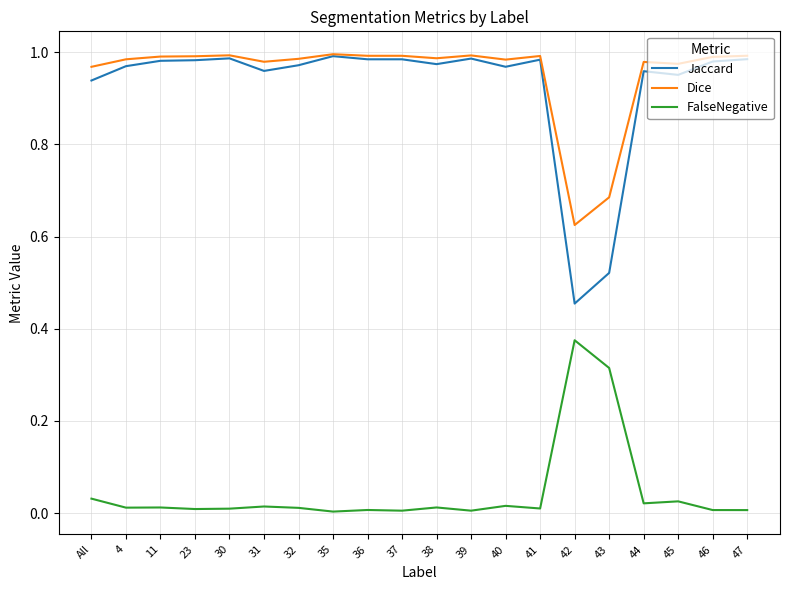

At how many categories does at least one series exceed 0?

20